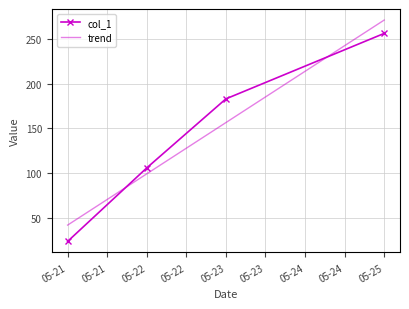

What is the smallest value displayed?

24